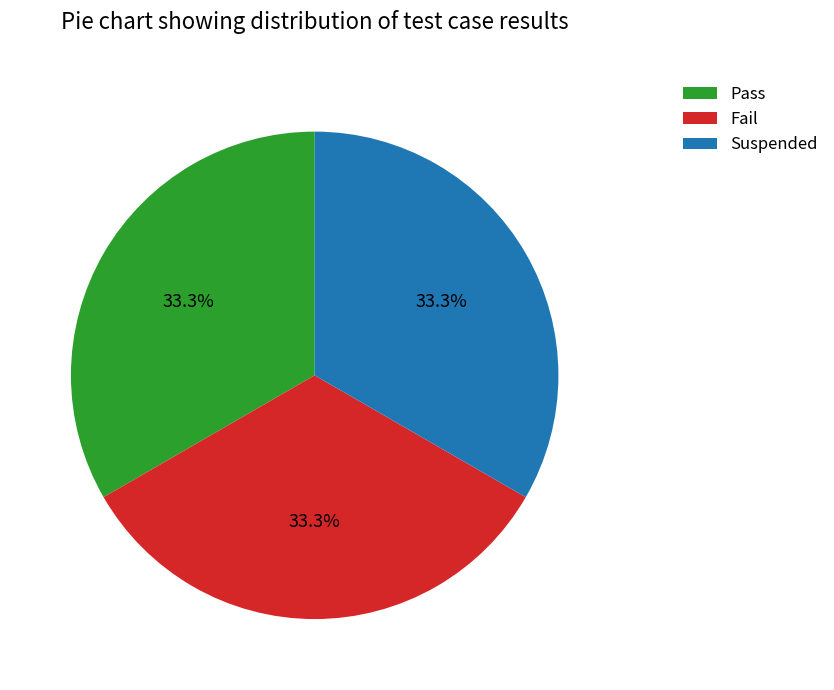

What portion of the pie excludes Suspended?

66.7%